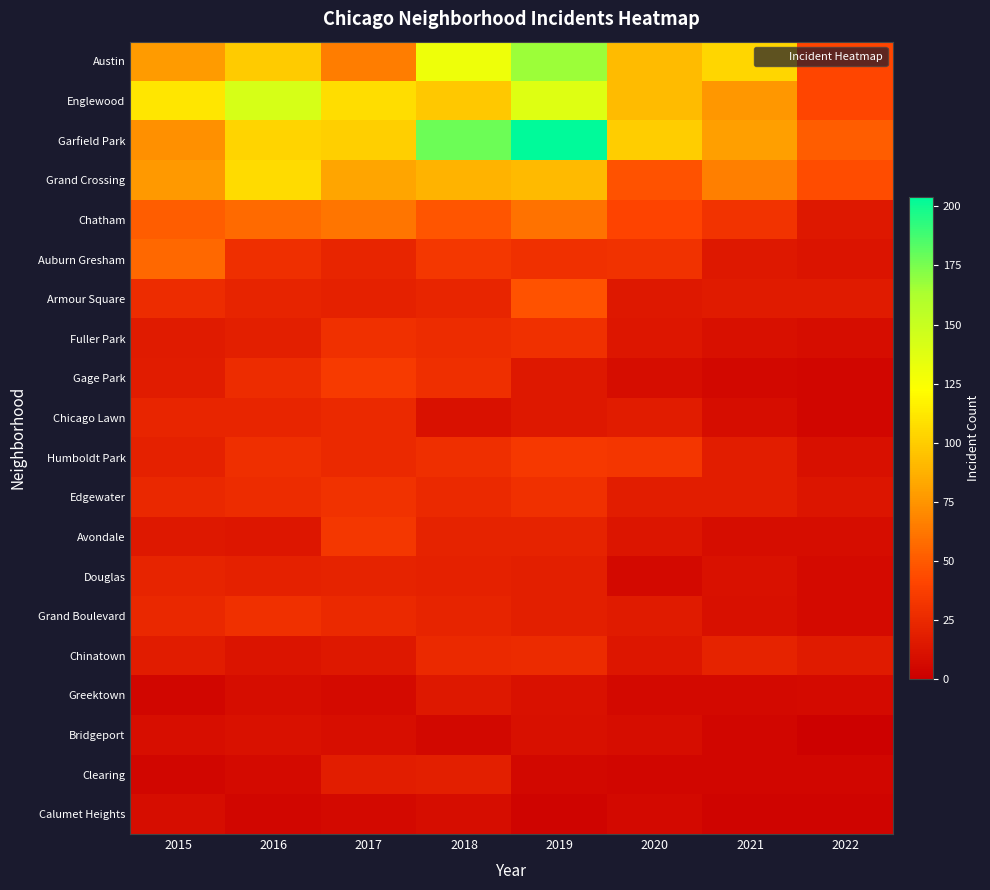

How many series are shown in this chart?

20